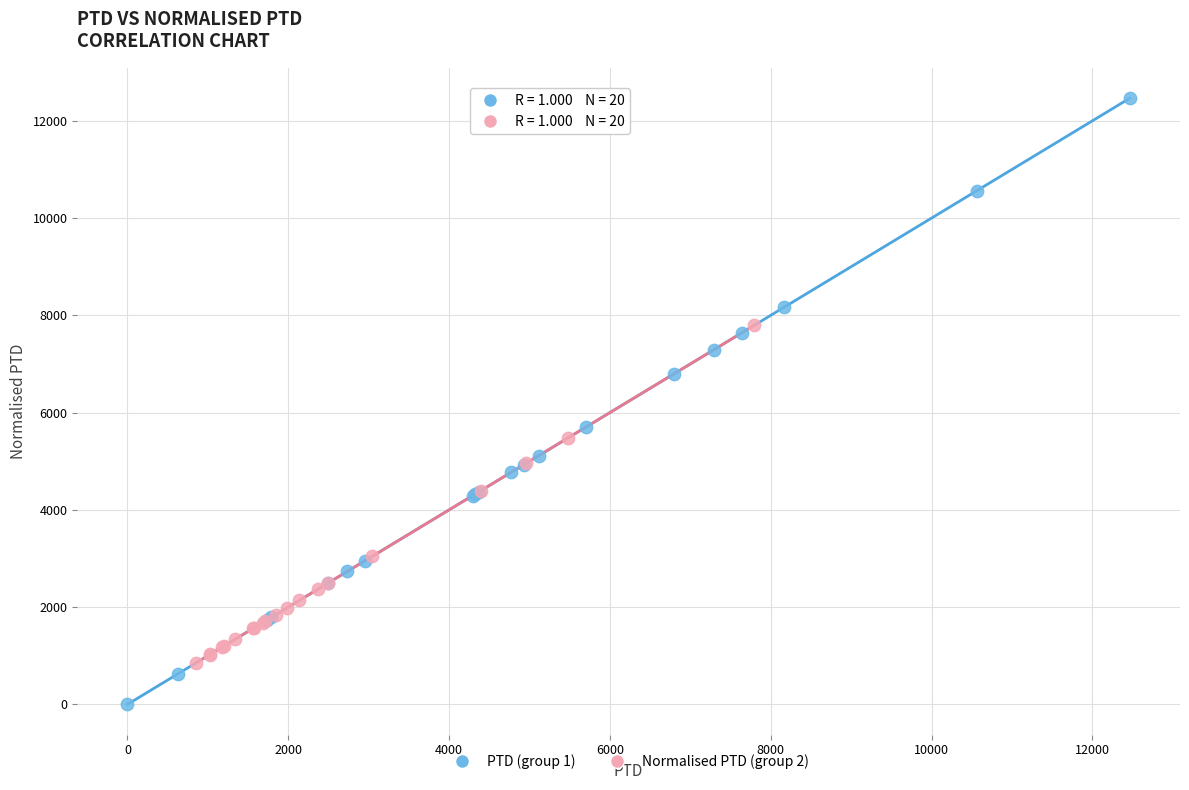

What are all the series names shown in the legend?

PTD (group 1), Normalised PTD (group 2)